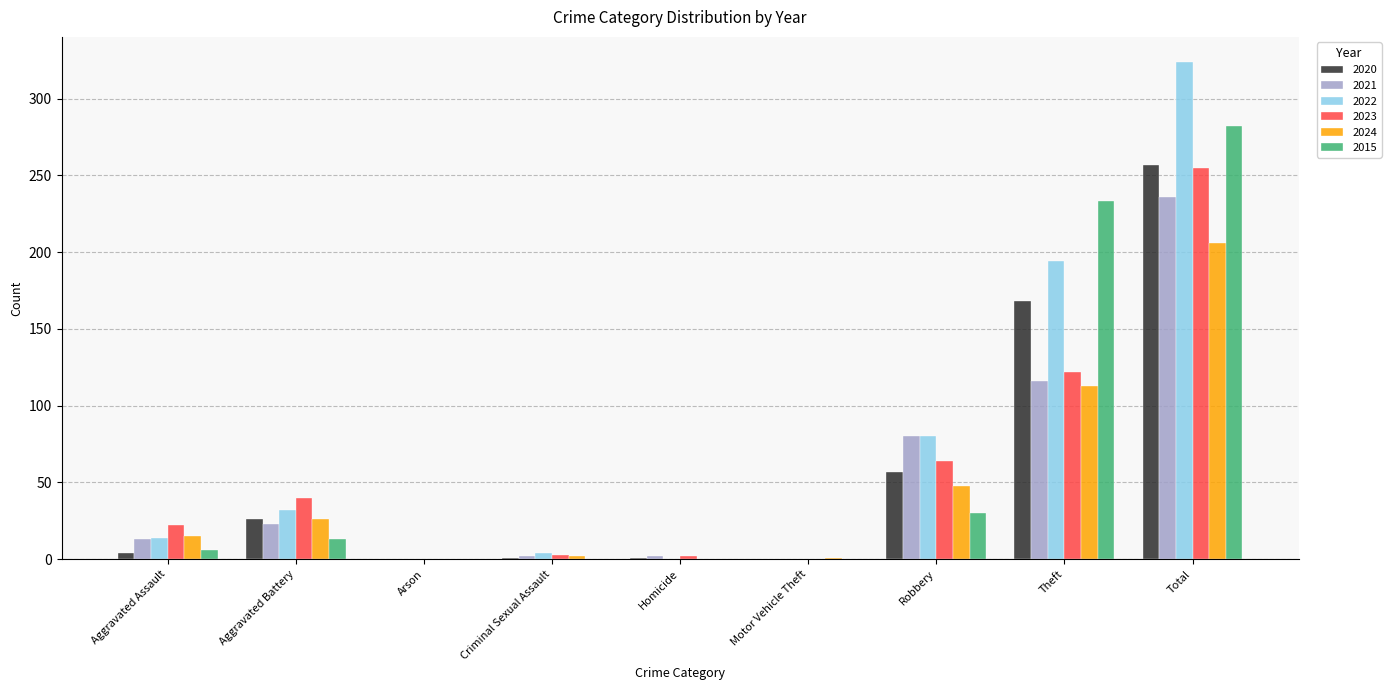

True or false: 2022 has a value of 541 at Total.

False